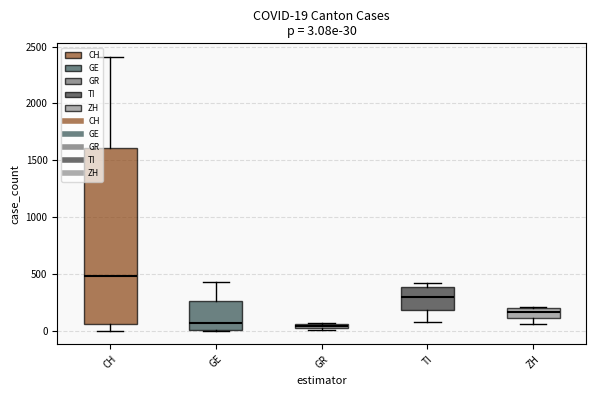

How many values in the TI series are below 112?

20